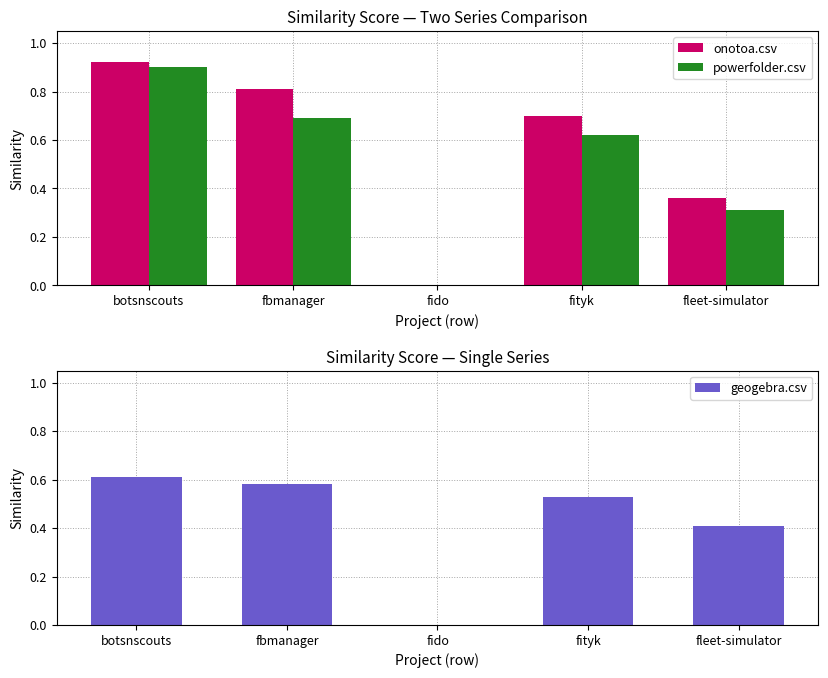

Reading right to left, what are all the values shown in this chart?

onotoa.csv: 0.4	0.7	0.0	0.8	0.9
powerfolder.csv: 0.3	0.6	0.0	0.7	0.9
geogebra.csv: 0.4	0.5	0.0	0.6	0.6